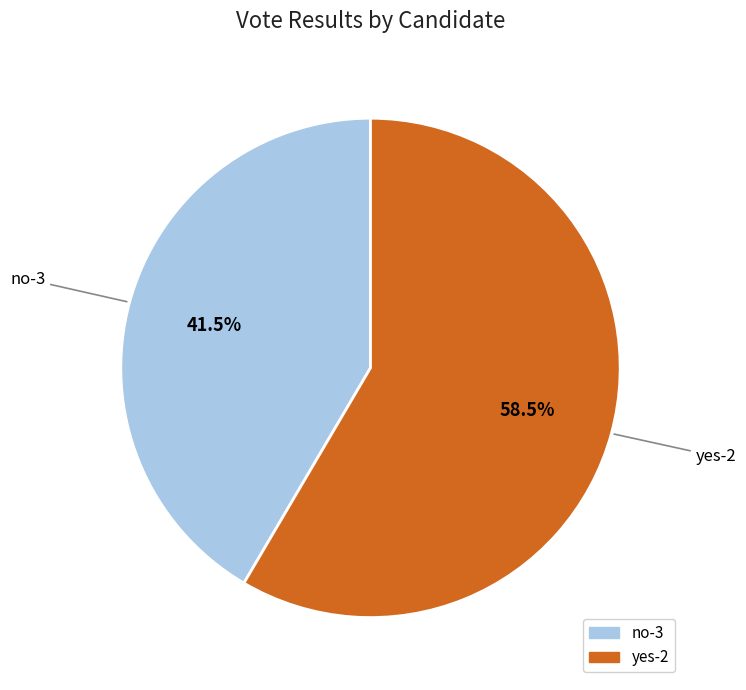

To the nearest percent, what is the average slice percentage?

50%